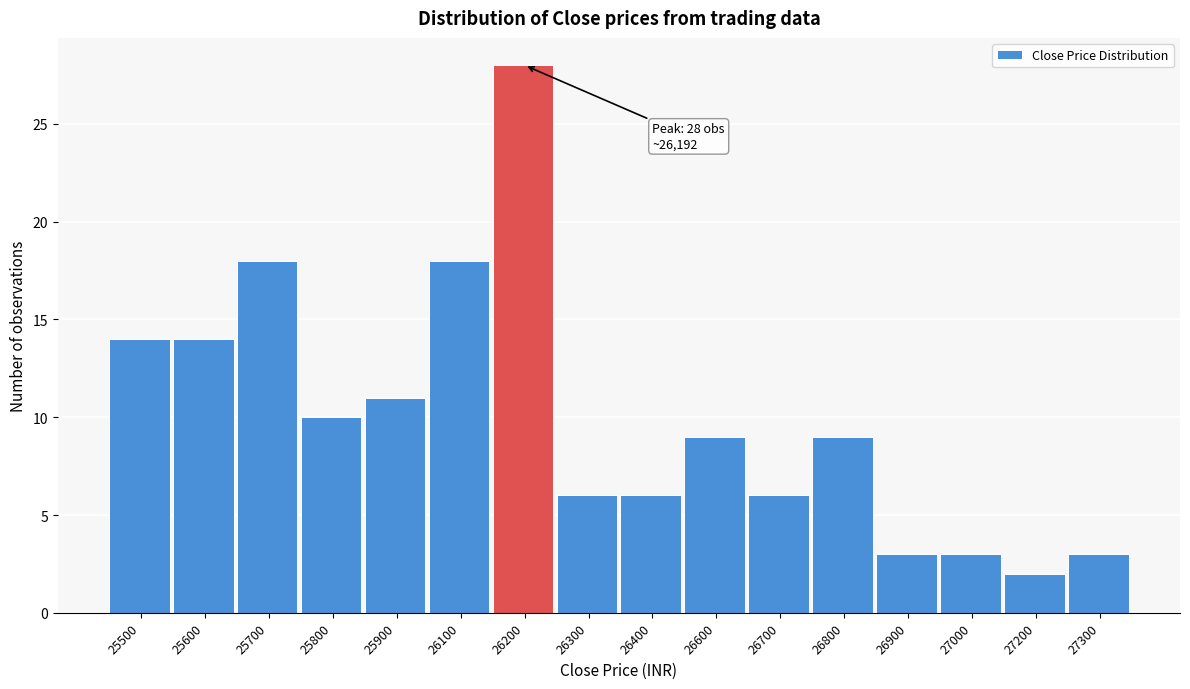

Reading left to right, extract all data points from this chart.

14	14	18	10	11	18	28	6	6	9	6	9	3	3	2	3